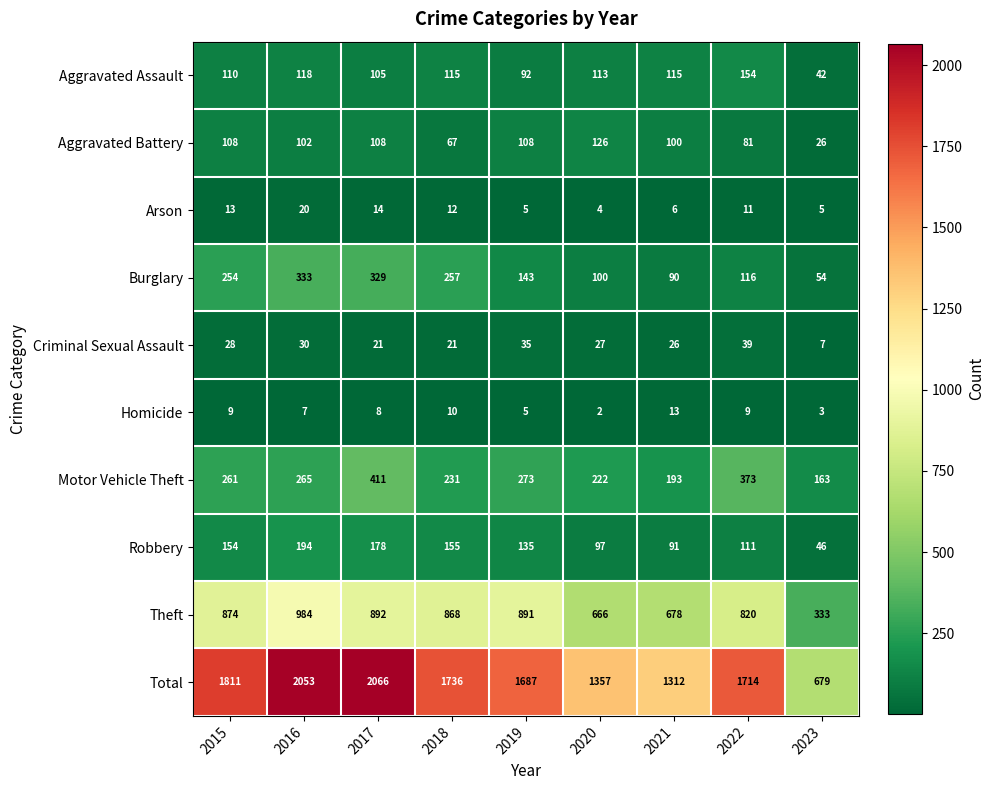

At 2020, list the series in order from largest to smallest.

Total, Theft, Motor Vehicle Theft, Aggravated Battery, Aggravated Assault, Burglary, Robbery, Criminal Sexual Assault, Arson, Homicide